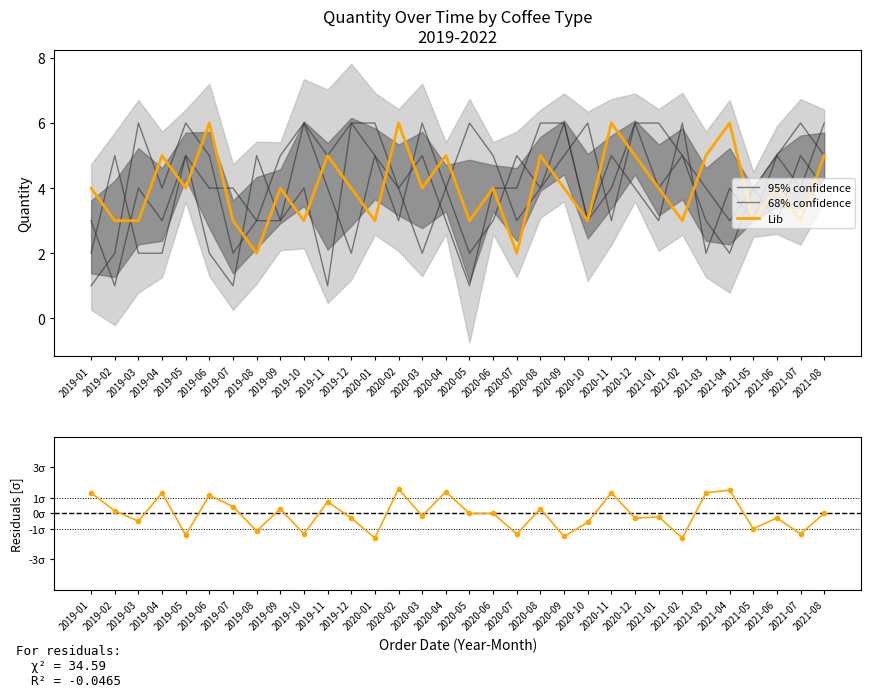

What is the approximate value of Lib at 2019-10?

3.0